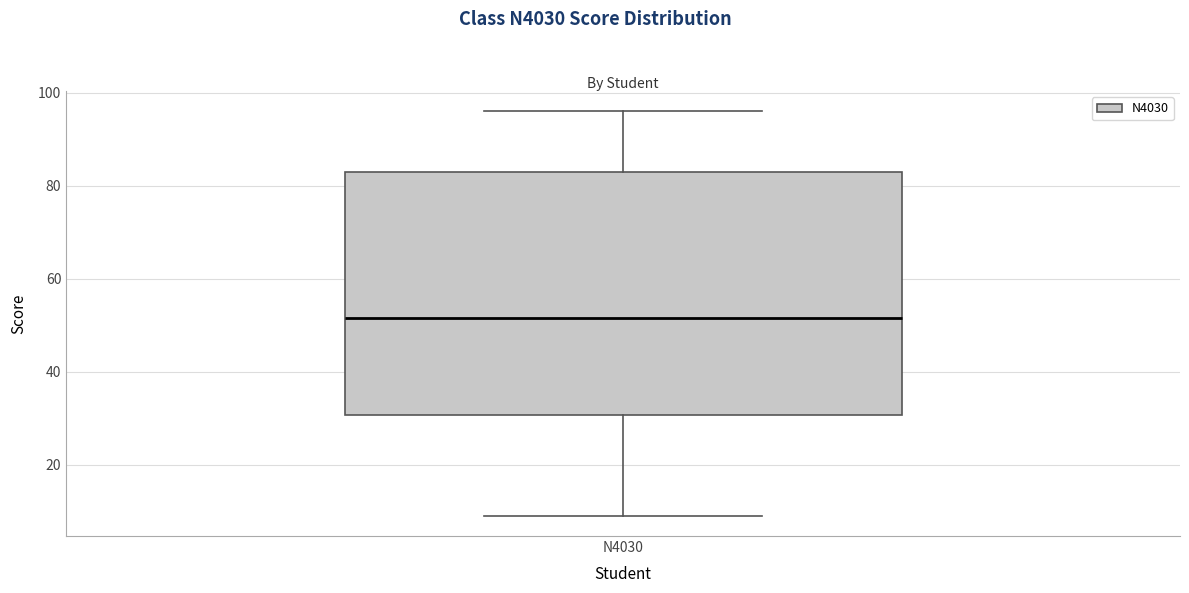

Where does the upper whisker of the box for N4030 end on the y-axis? The values are not printed on the chart, so give them approximately, as read against the axis.

96